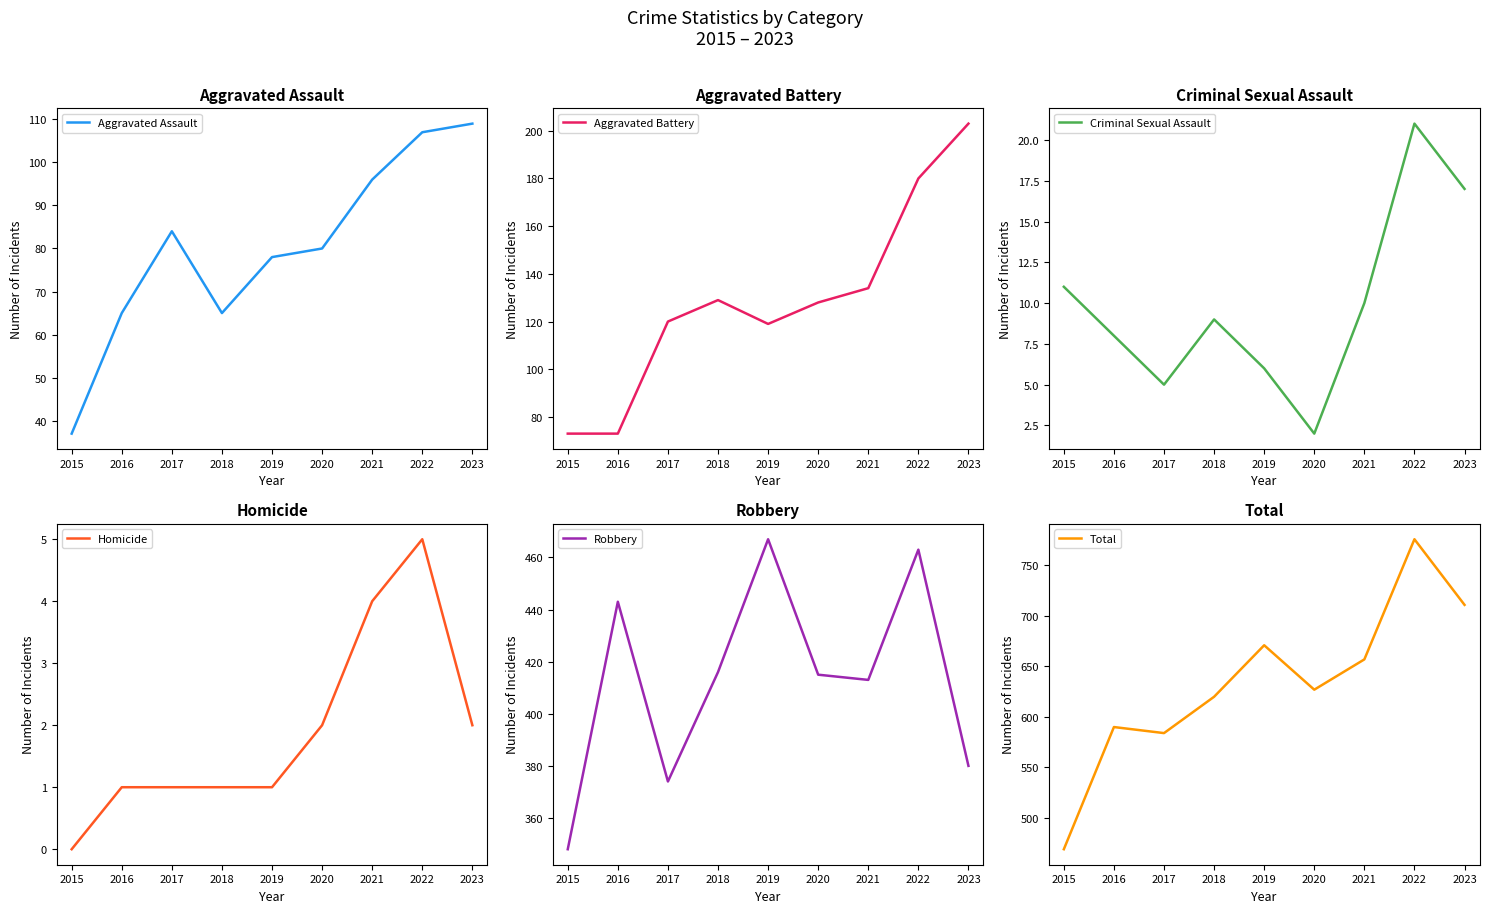

What is the sum of all Aggravated Battery values?

1159